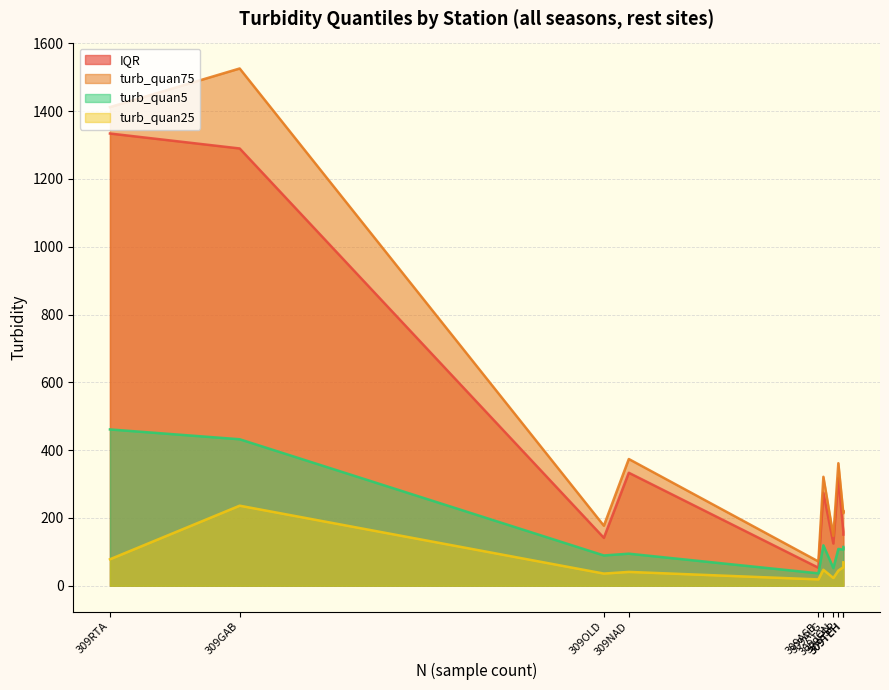

What is the difference between the maximum and minimum values in the turb_quan25 series?

217.5